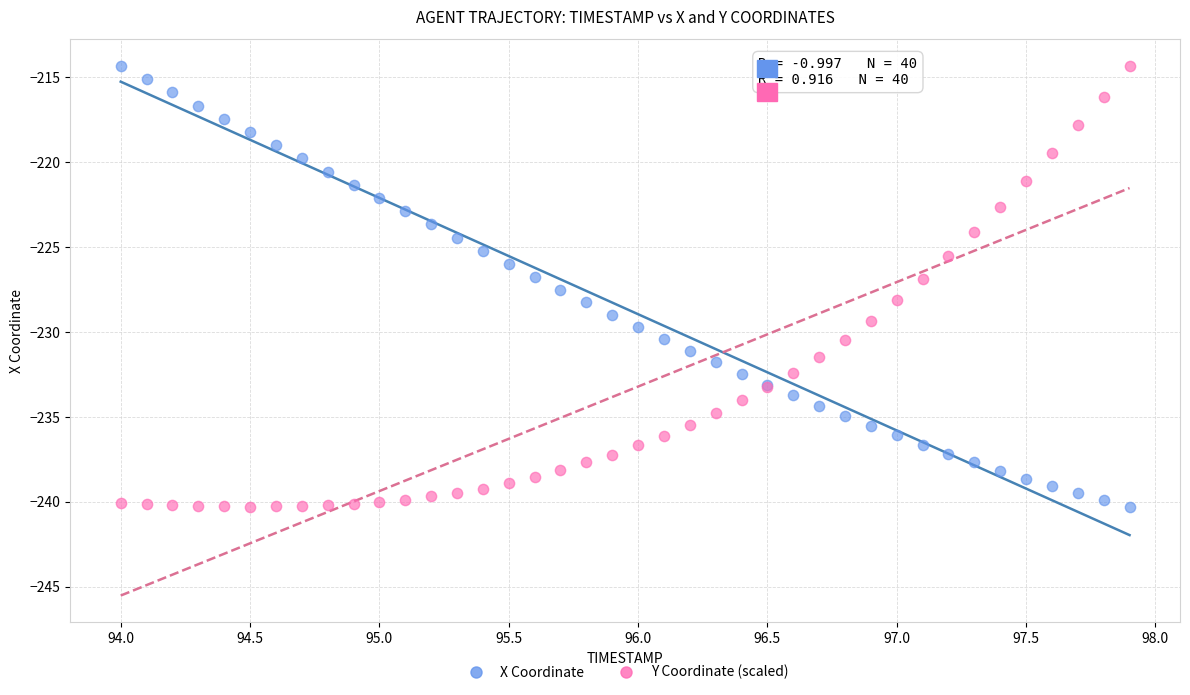

What is the X range (max minus min) for the scatter plot?

3.9